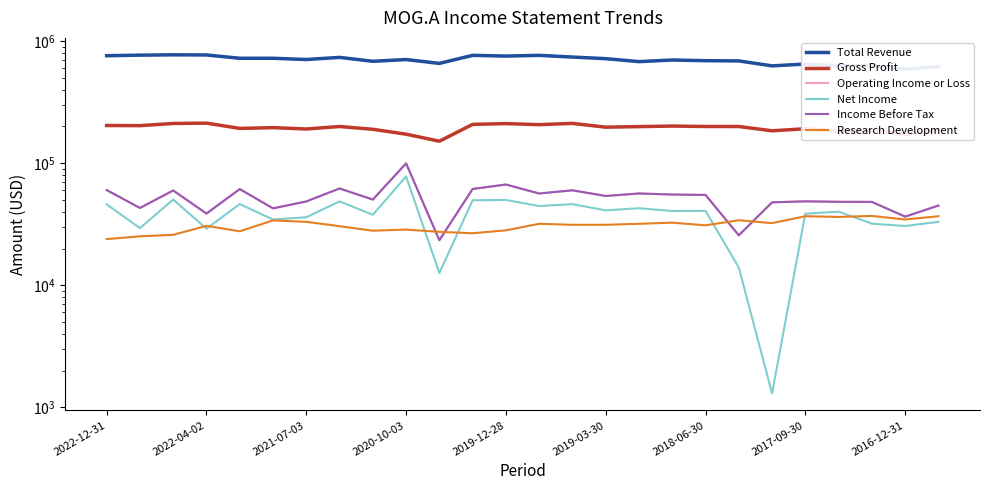

What are all the series names shown in the legend?

Total Revenue, Gross Profit, Operating Income or Loss, Net Income, Income Before Tax, Research Development